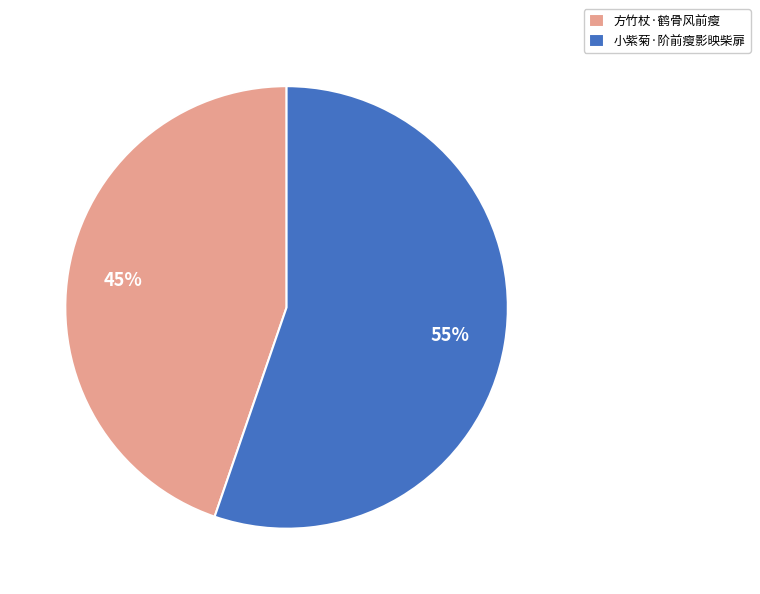

To the nearest percent, what portion does 小紫菊·阶前瘦影映柴扉 represent?

55%